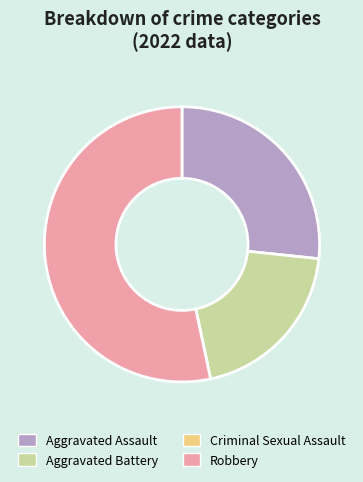

Is the sum of Aggravated Assault and Aggravated Battery greater than half?

No